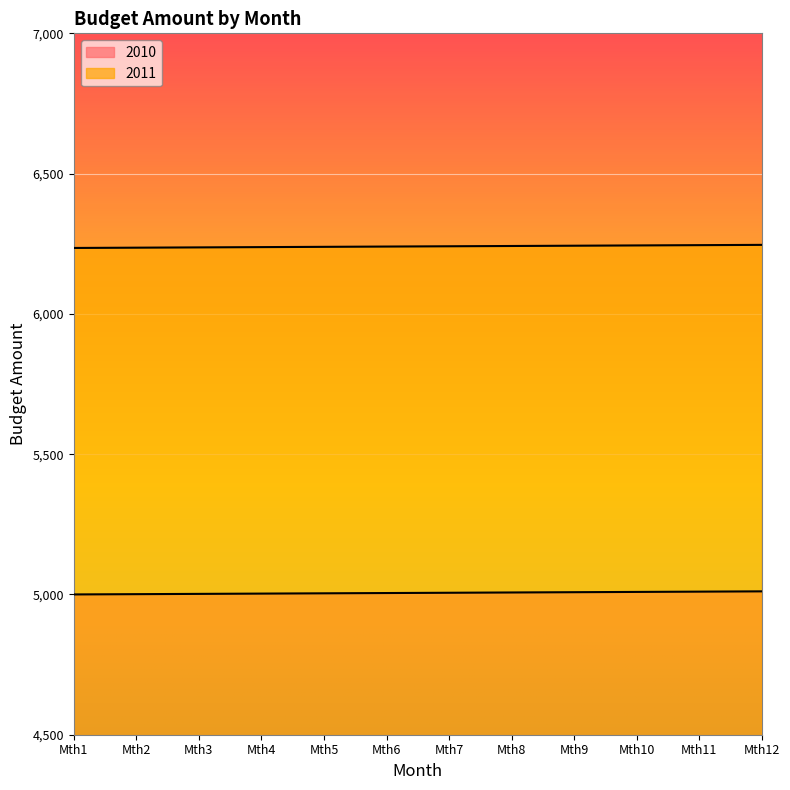

At how many categories does at least one series exceed 5947?

12